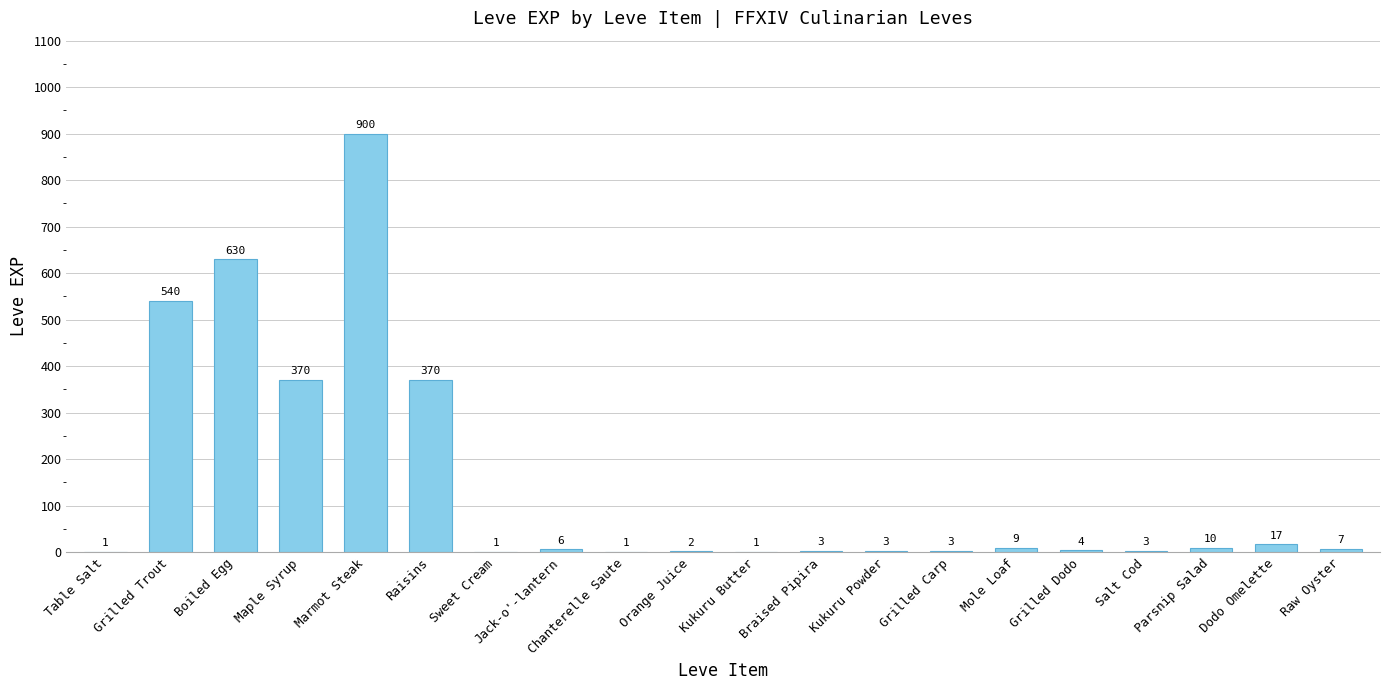

How many distinct data groups are displayed?

1